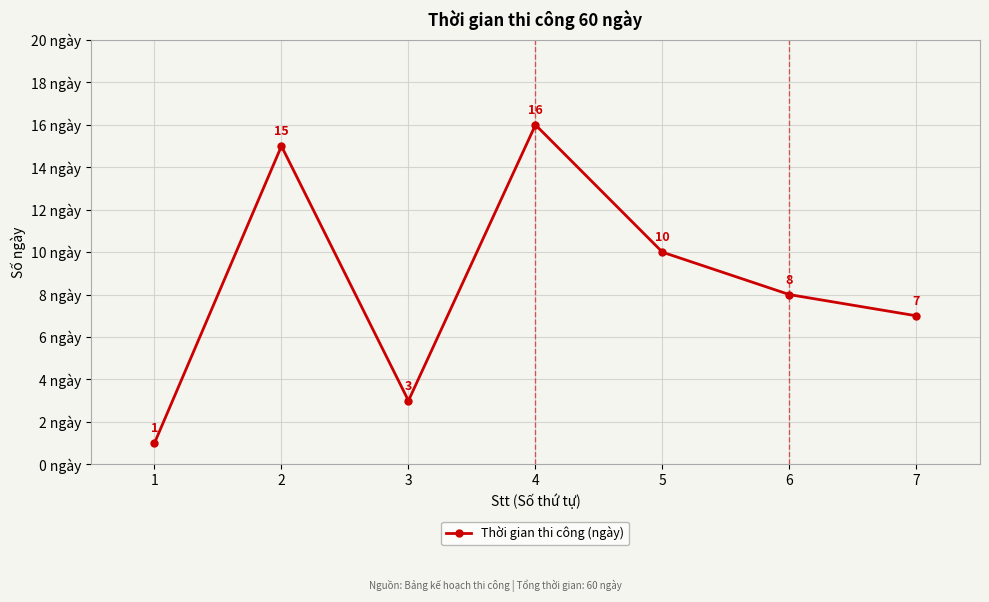

Approximately how many times larger is the value at 2 compared to 4?

0.9